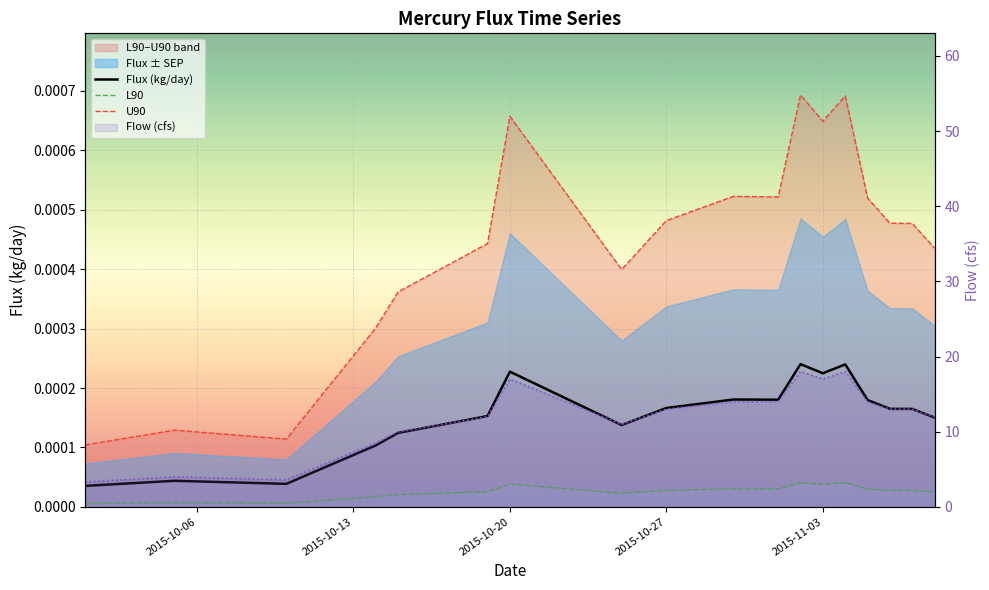

Which series has the largest total across all categories?

Flow (cfs)